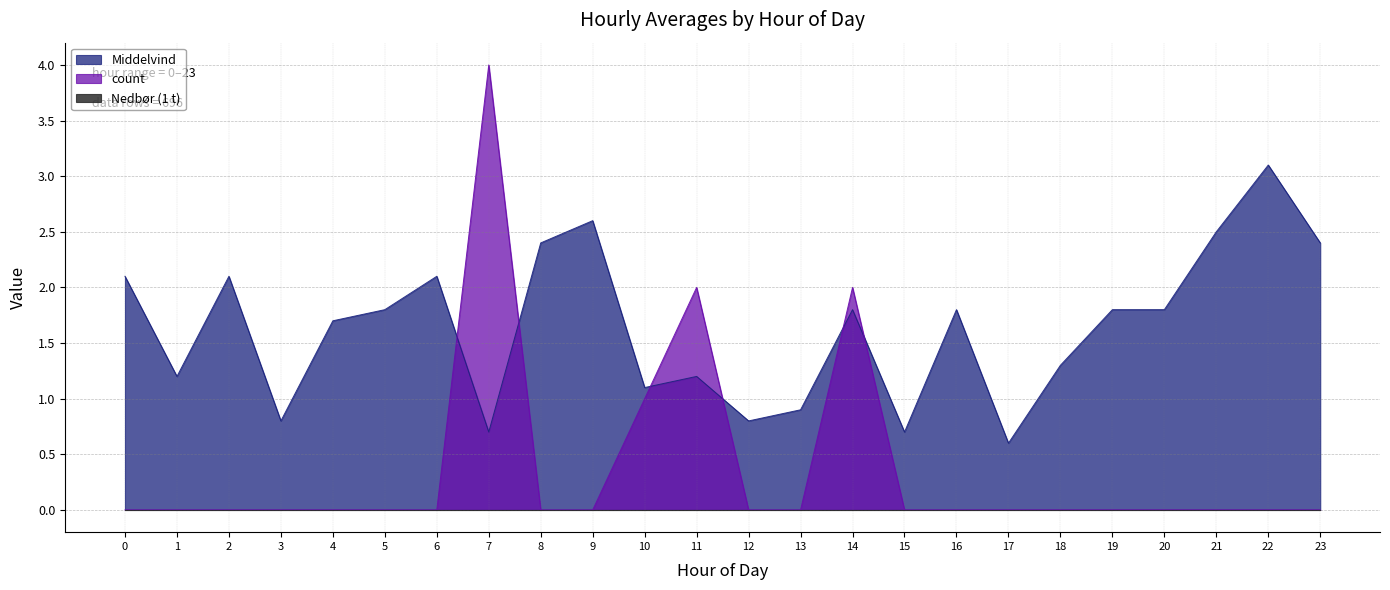

How many values in the Middelvind series exceed 1?

18